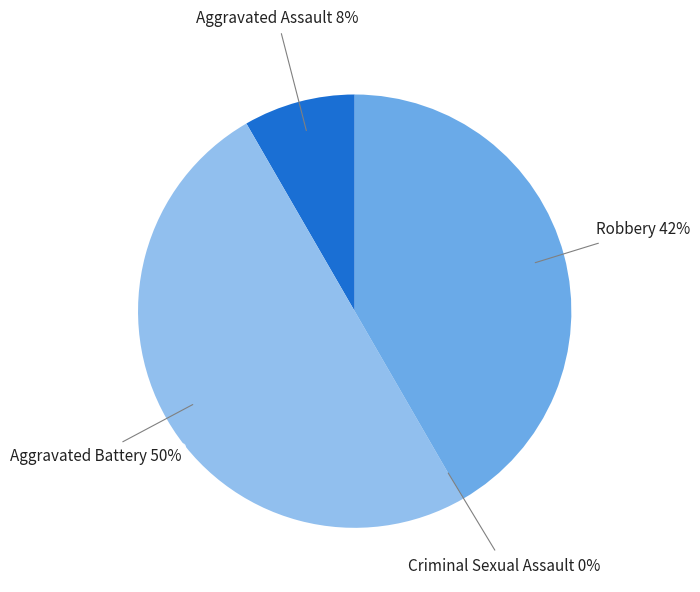

Rank the categories by value from highest to lowest.

Aggravated Battery, Robbery, Aggravated Assault, Criminal Sexual Assault